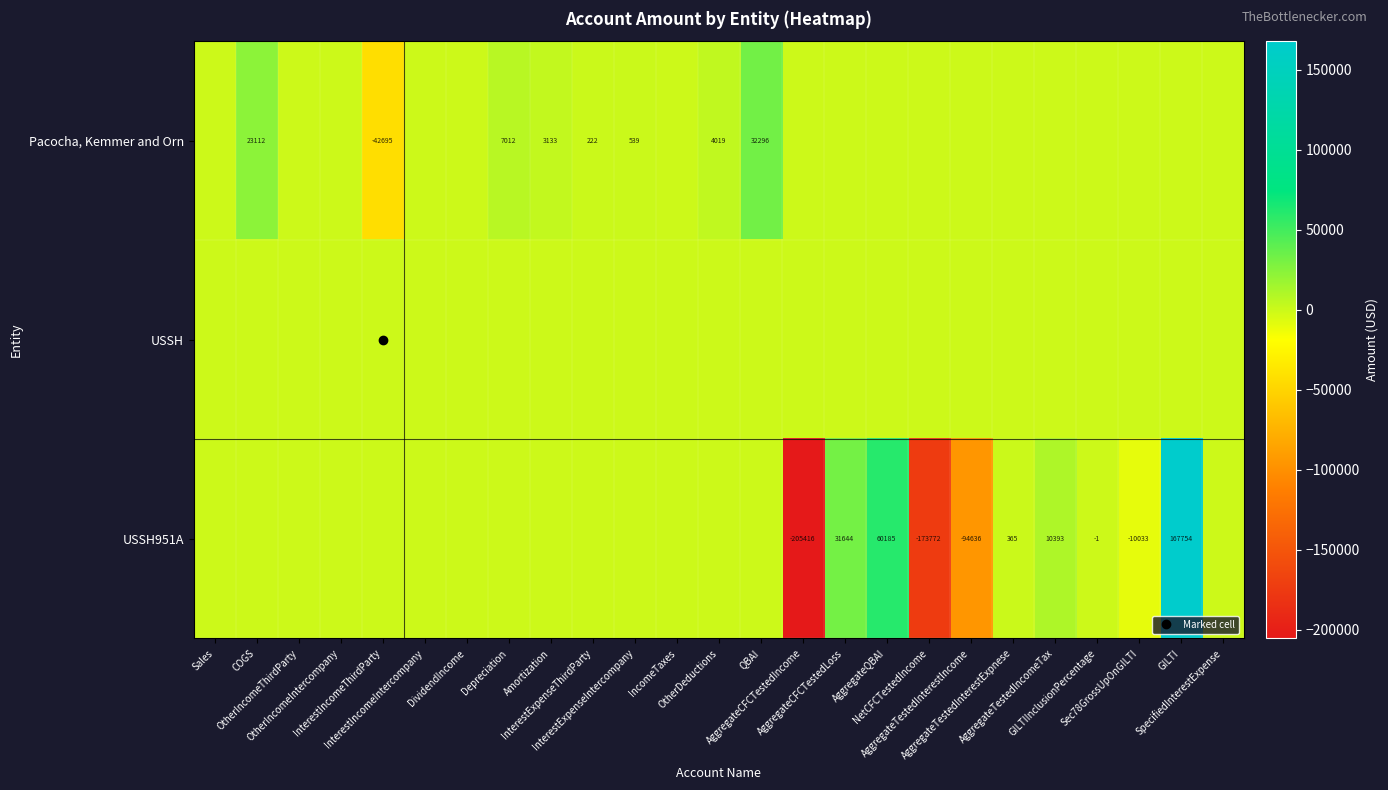

The Pacocha, Kemmer and Orn series shows -25622.9 at AggregateCFCTestedIncome. True or false?

False